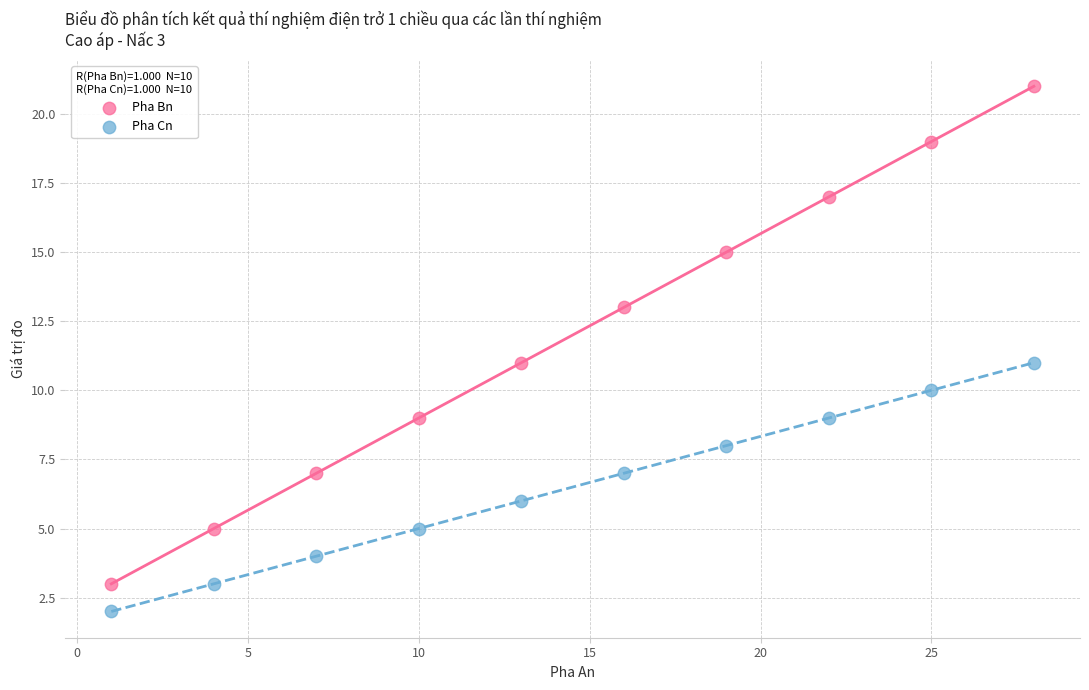

What are all the series names shown in the legend?

Pha Bn, Pha Cn